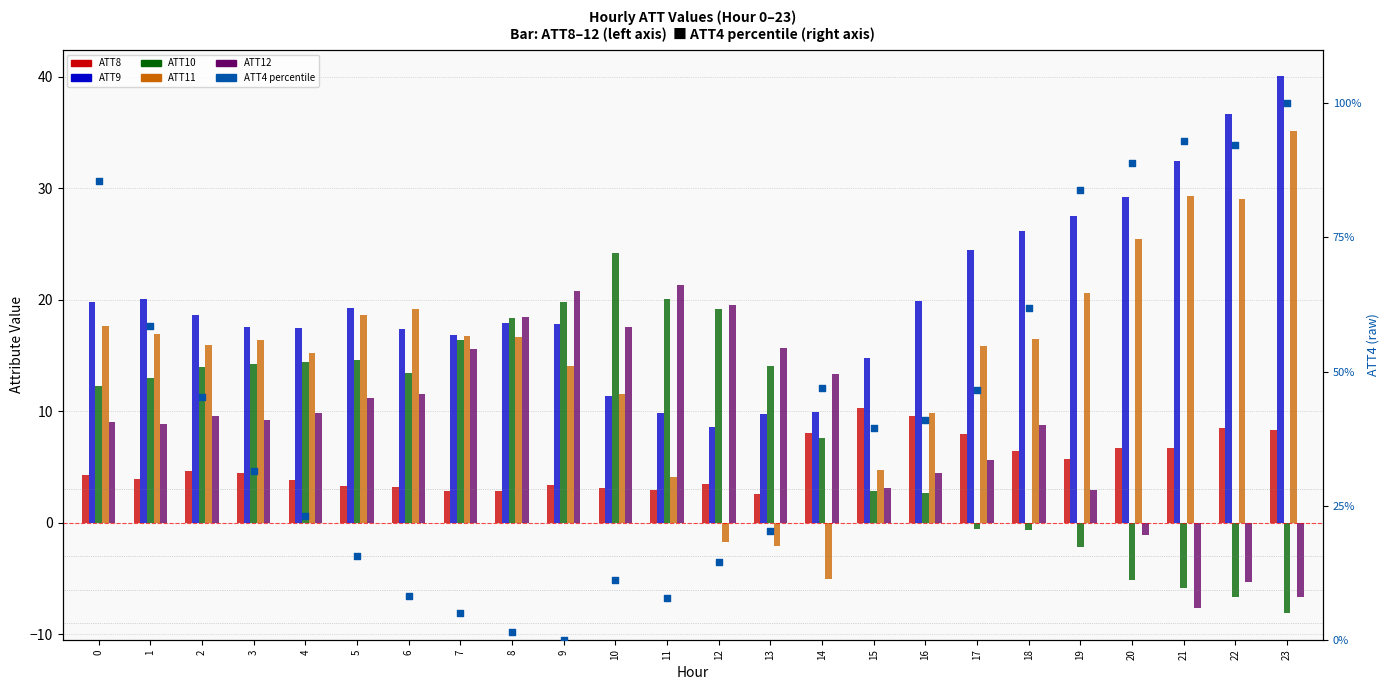

What are all the series names shown in the legend?

ATT8, ATT9, ATT10, ATT11, ATT12, ATT4 (percentile)